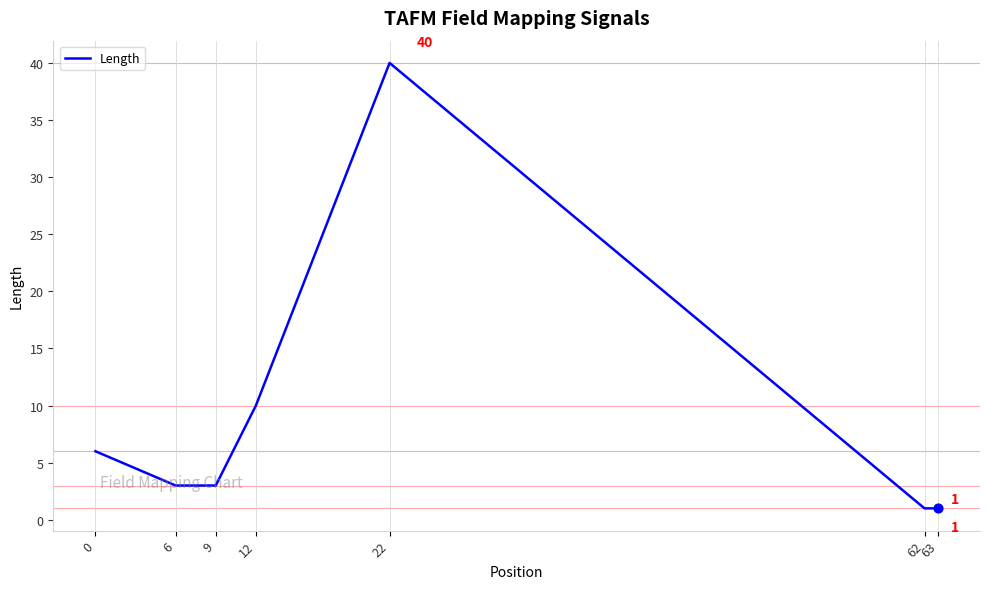

What is the change in value from 9 to 62?

-2